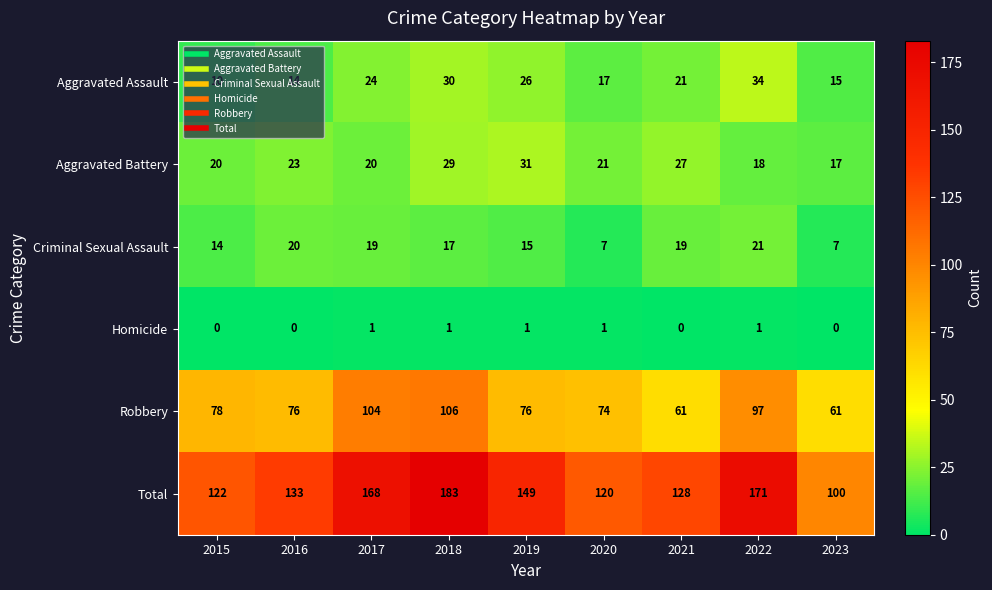

True or false: Robbery has a value of 97 at 2022.

True